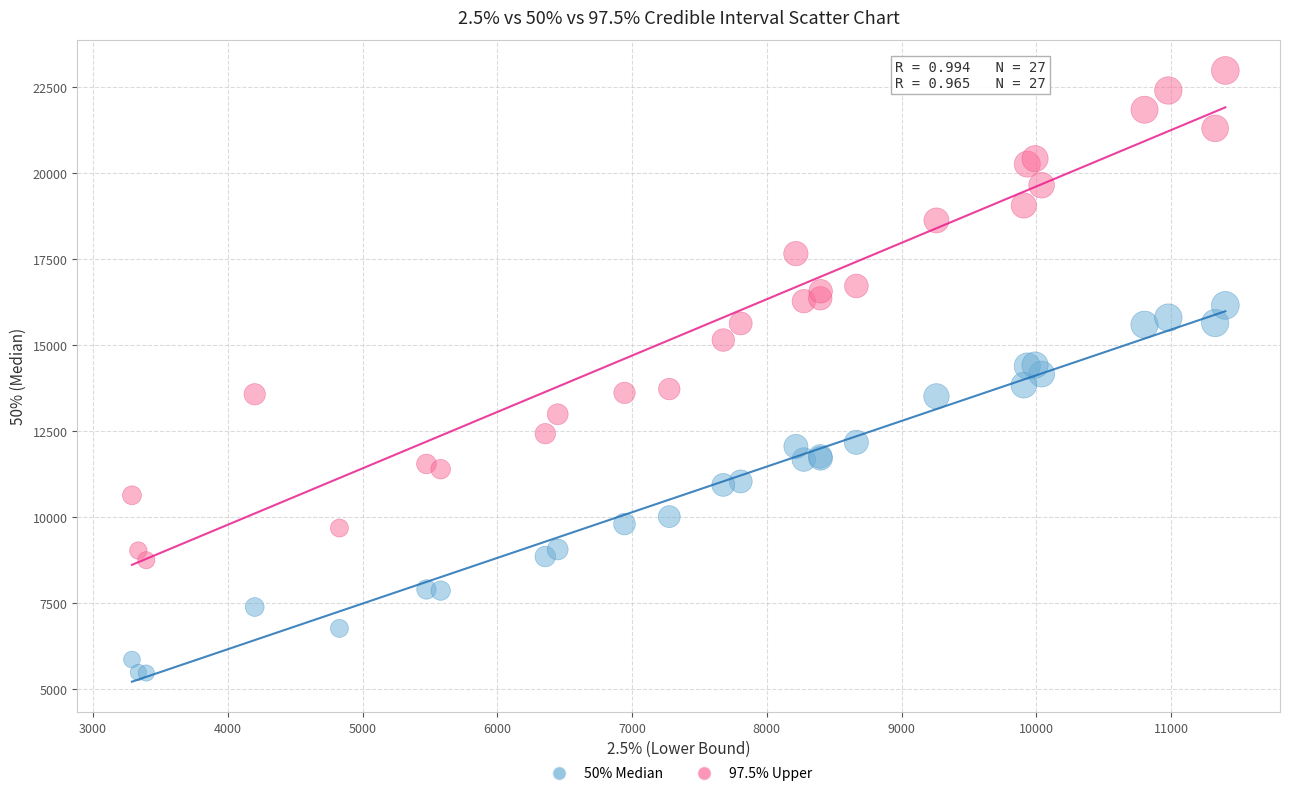

Which series reaches the minimum Y coordinate?

50% Median